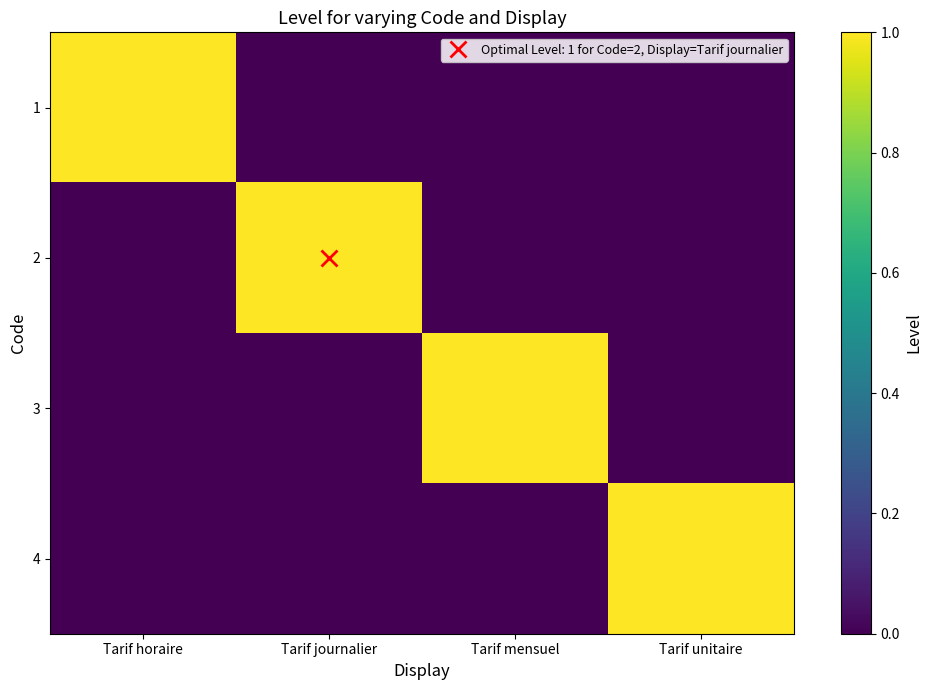

Which has a higher value, Tarif unitaire or Tarif mensuel?

Tarif unitaire